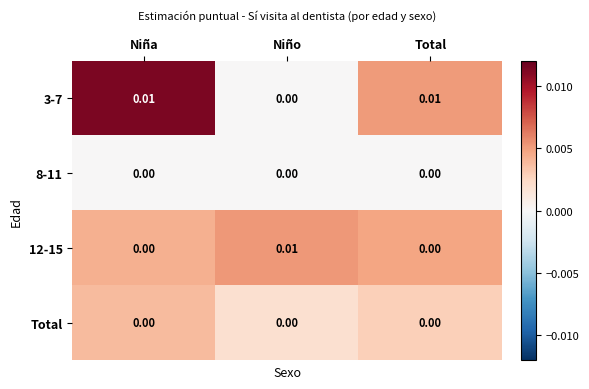

At which label does 3-7 reach its minimum?

Niño